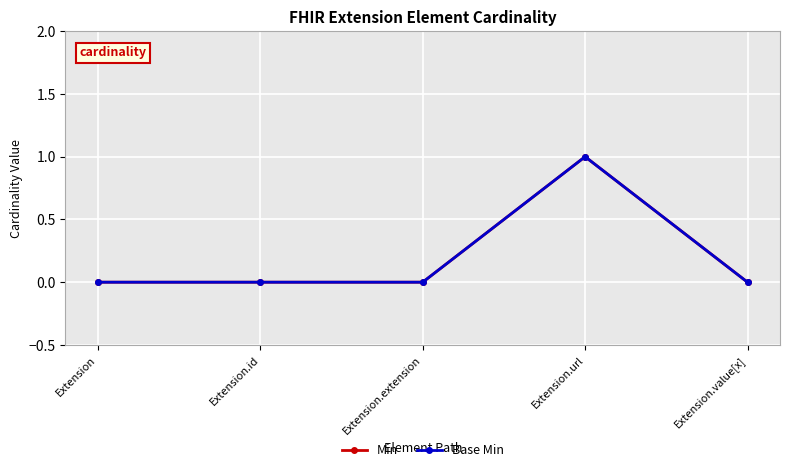

True or false: Min and Base Min cross at least once.

False